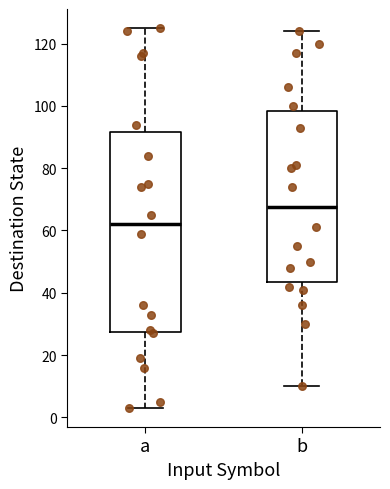

Reading left to right, transcribe this box plot: for each box, give where its median line is, the range the box spans, and where its two whiskers end, as read against the y-axis. The values are not printed on the chart, so give them approximately, as read against the axis.

a: median 62, box 28 to 92, whiskers 4 to 126
b: median 68, box 44 to 98, whiskers 10 to 124